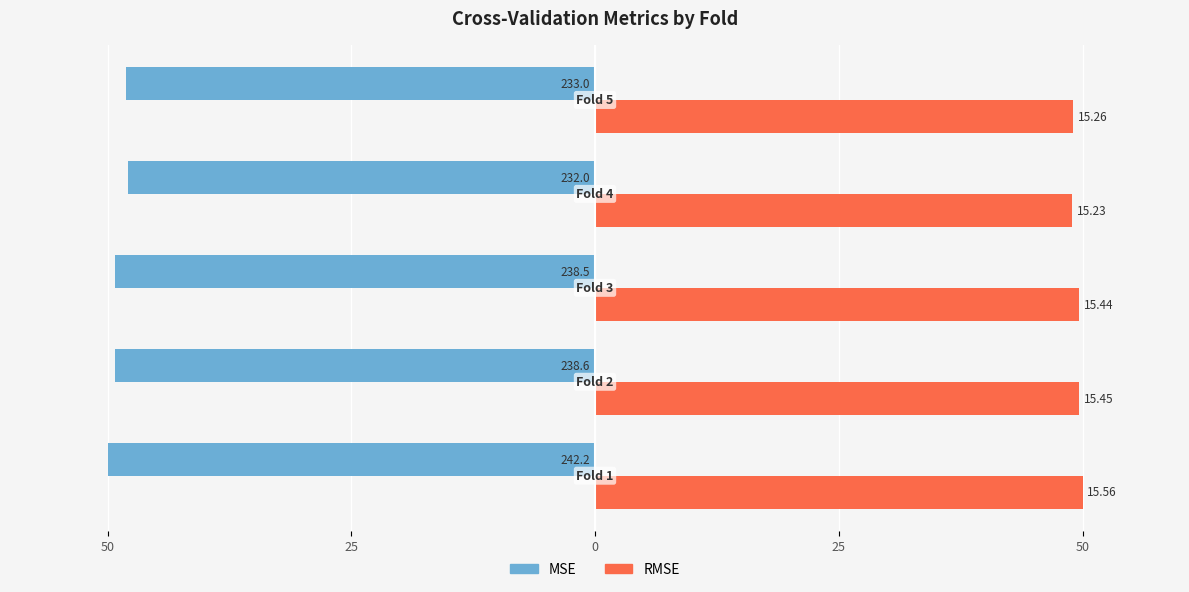

What are all the series names shown in the legend?

MSE, RMSE